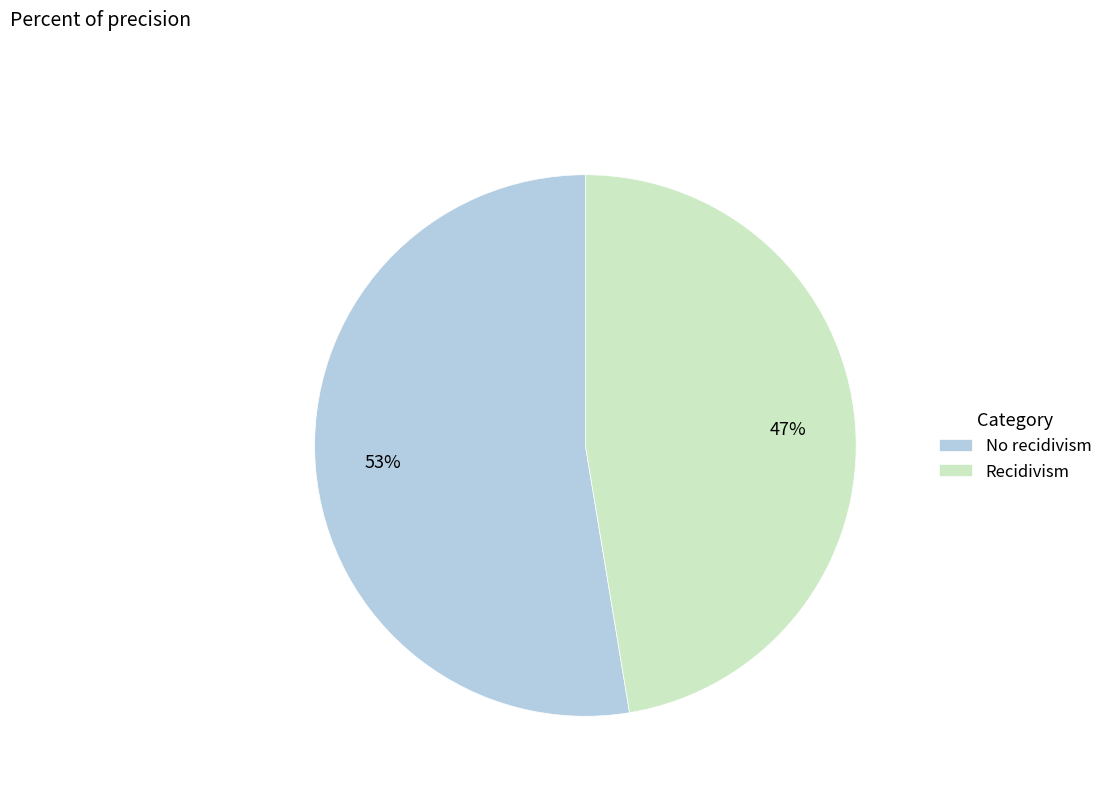

To the nearest percent, what is the average slice percentage?

50%